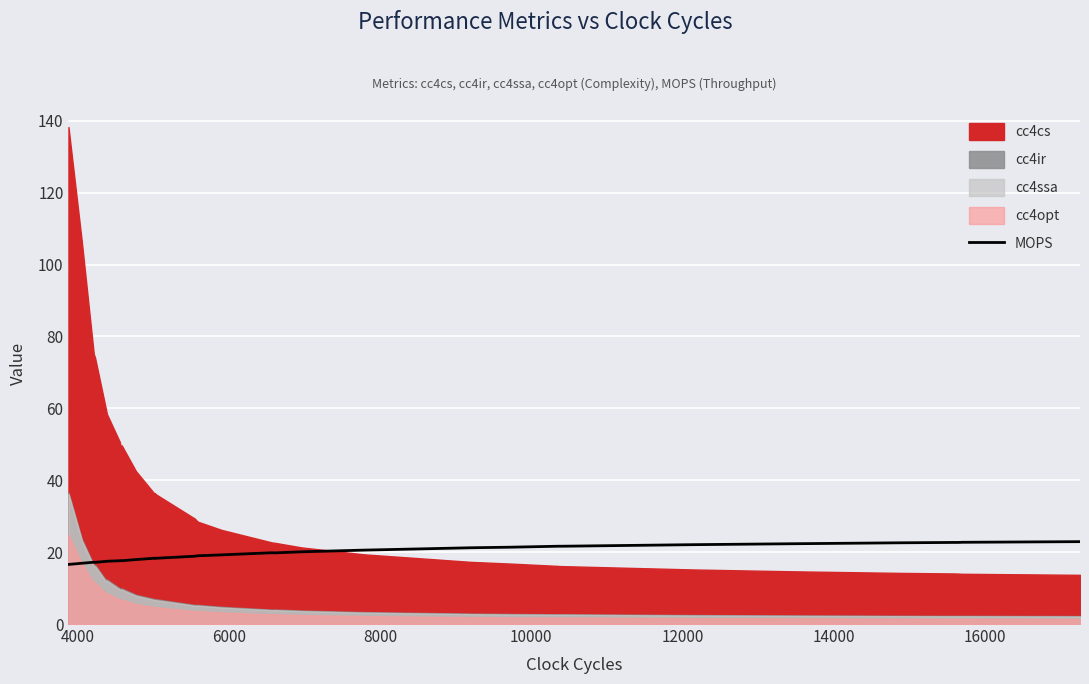

What is the average value?

19.8